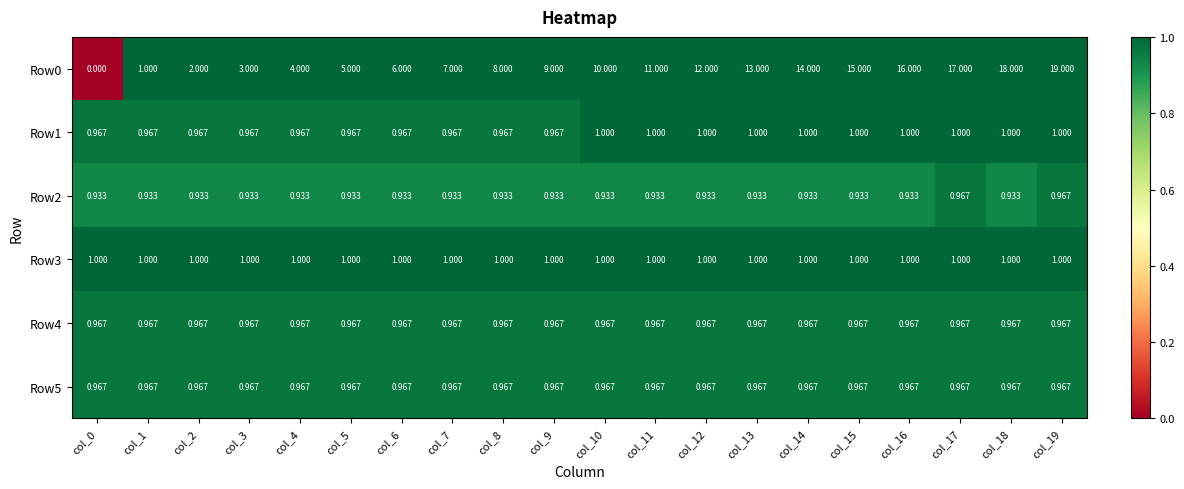

Which series has the largest range (max minus min)?

Row0